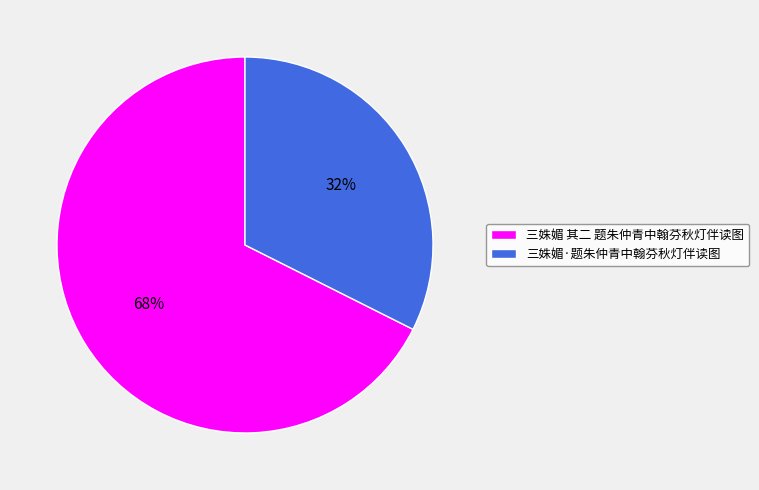

What is the smallest slice in the pie chart?

三姝媚·题朱仲青中翰芬秋灯伴读图